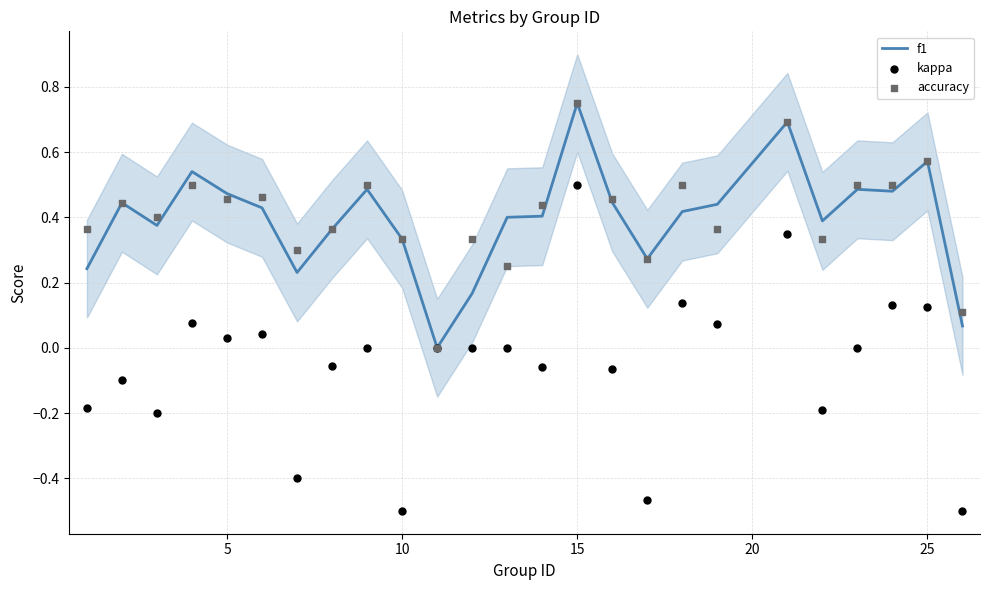

Which series has the largest Y range (max minus min)?

kappa